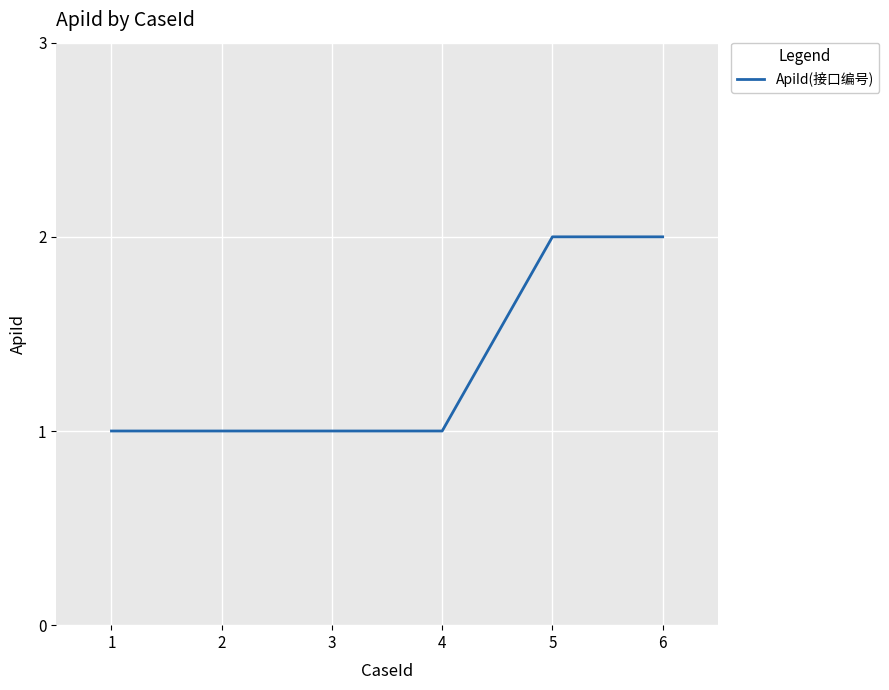

Count the number of categories in the chart.

6